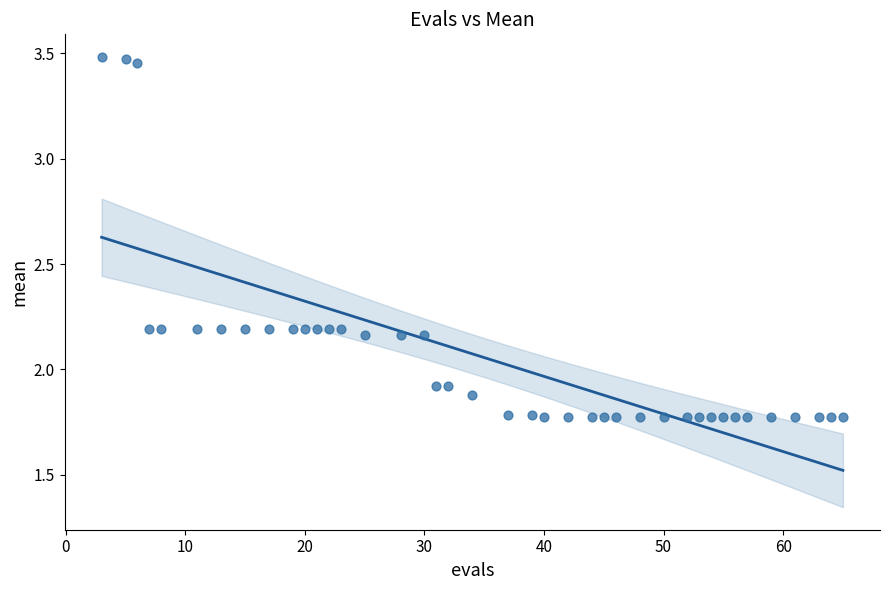

What is the range of Y values (max minus min)?

1.7